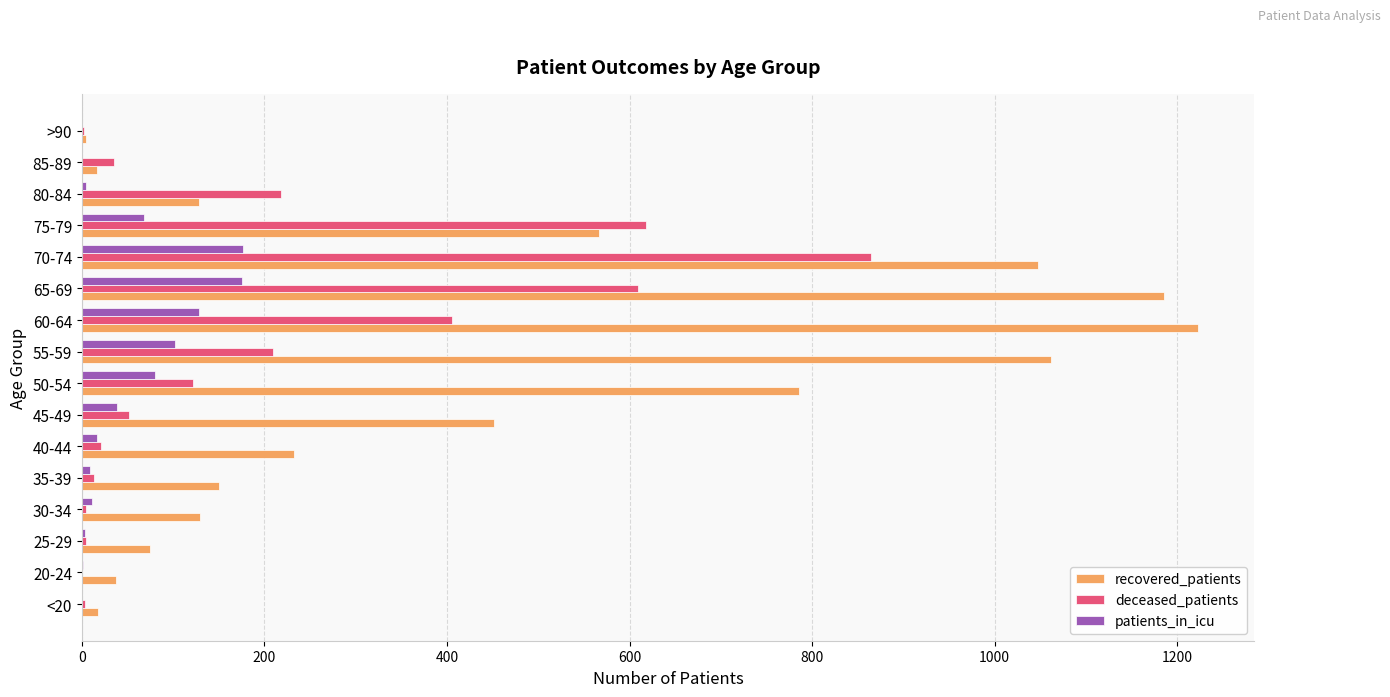

At which category is the sum across all series the highest?

70-74